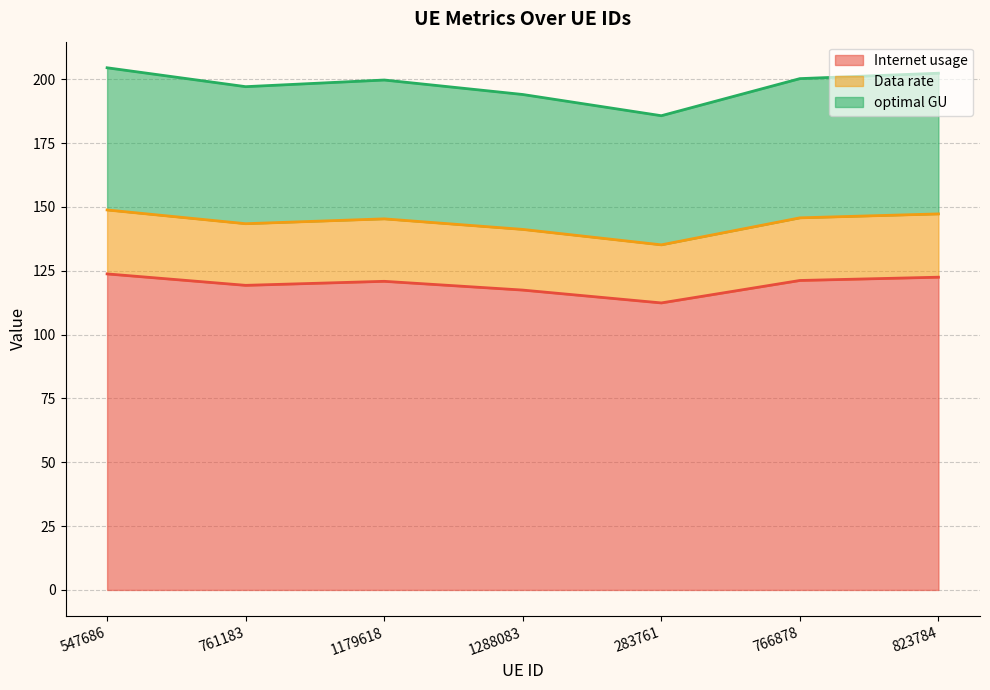

What is the lowest value of the Internet usage series?

112.4